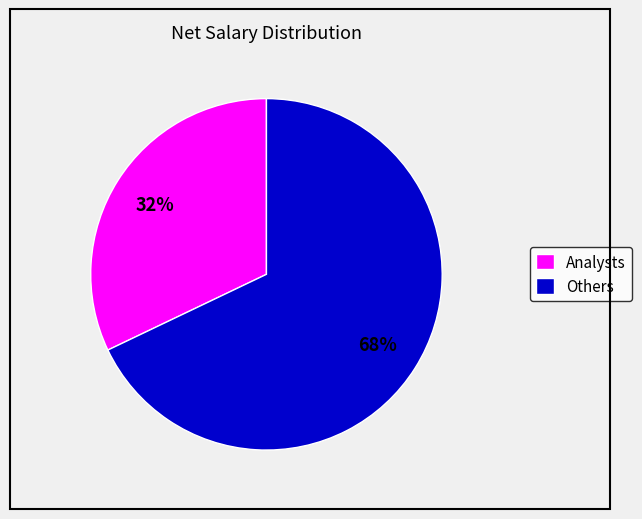

Rank the categories by value from lowest to highest.

Analysts, Others